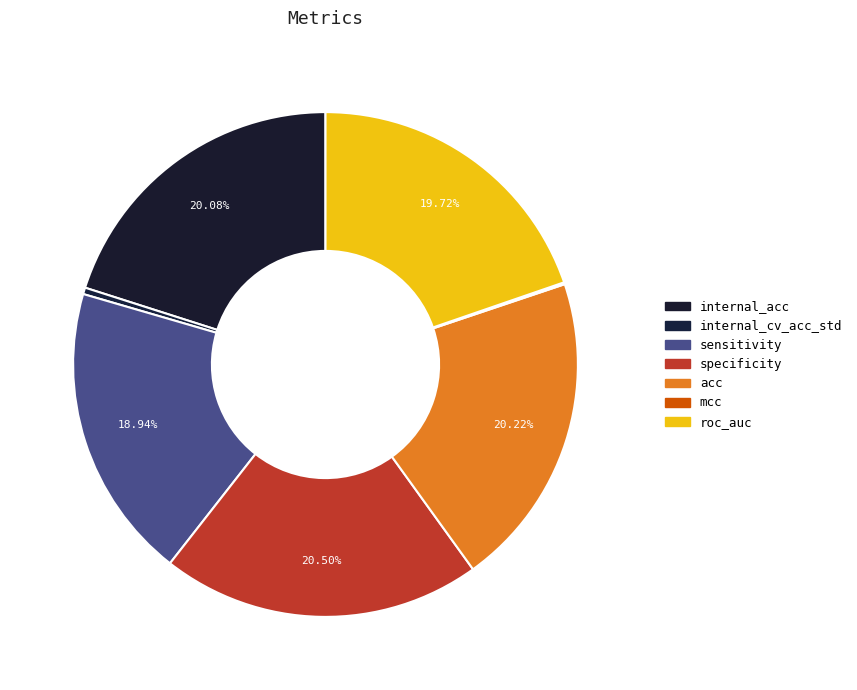

What is the change in value from specificity to roc_auc?

-3.1